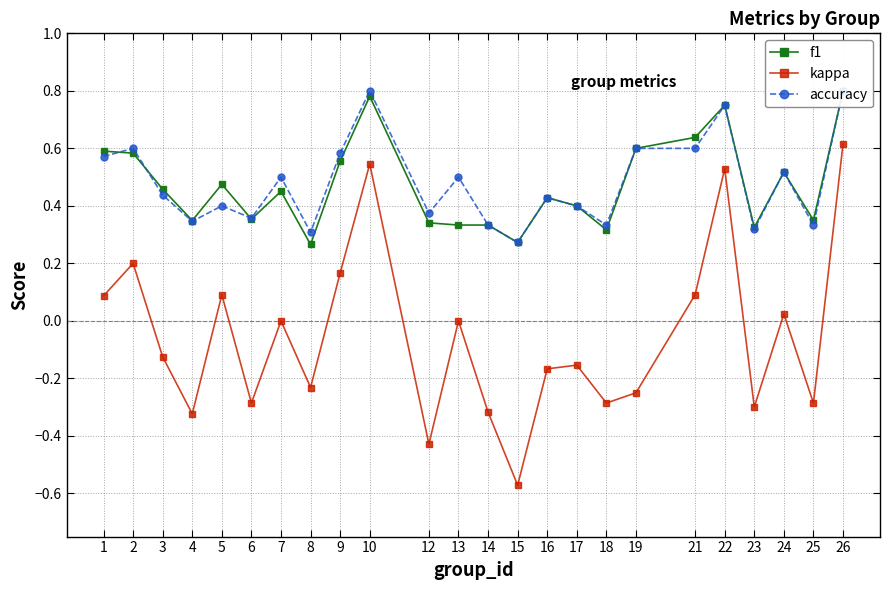

True or false: f1 and kappa intersect in this chart.

False